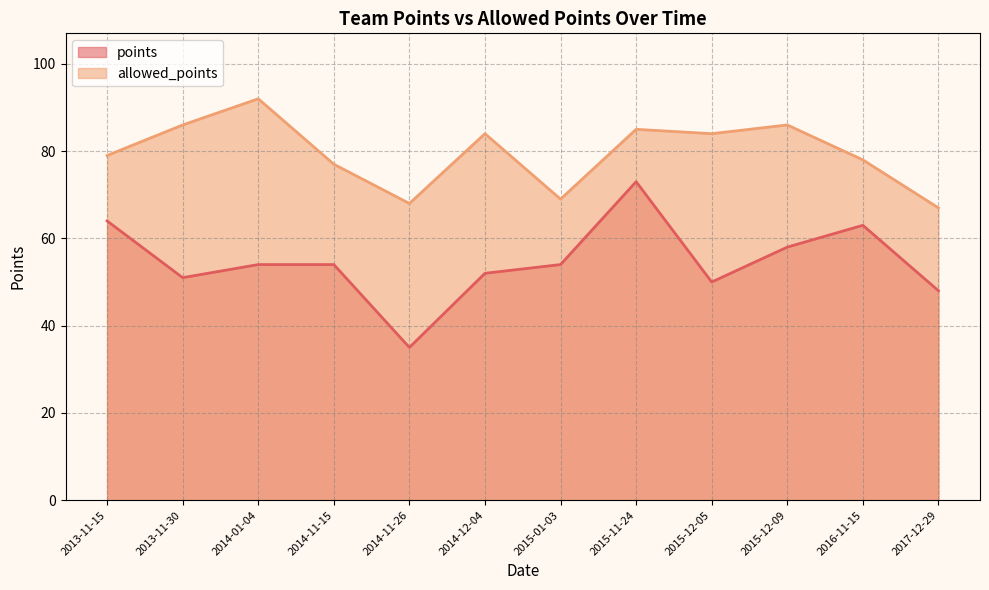

What is the total value across all series at 2014-11-15?

131